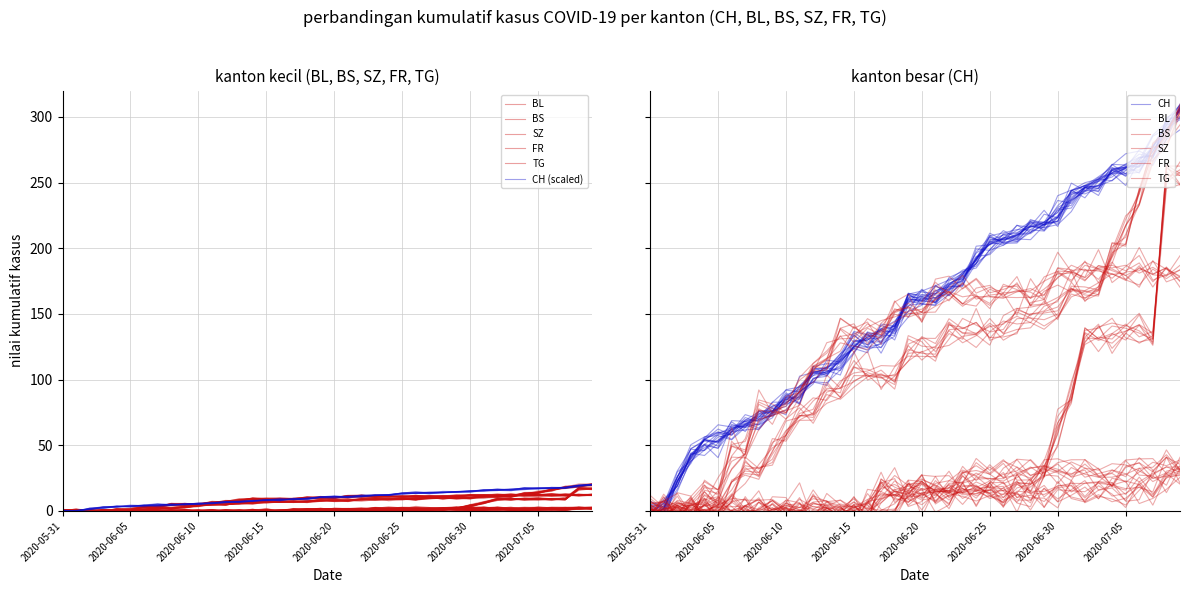

Between 2020-06-05 and 2020-06-24, which series saw the biggest shift?

BS